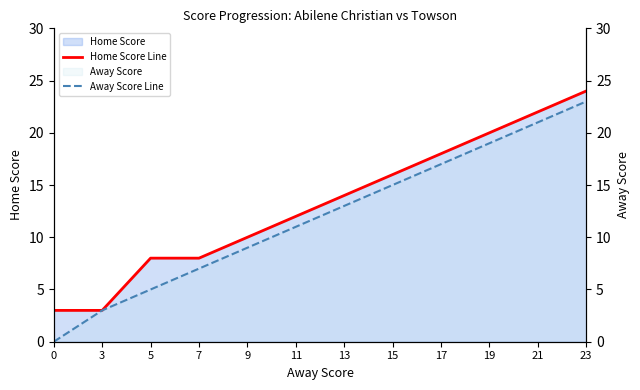

At how many categories does at least one series exceed 7?

10